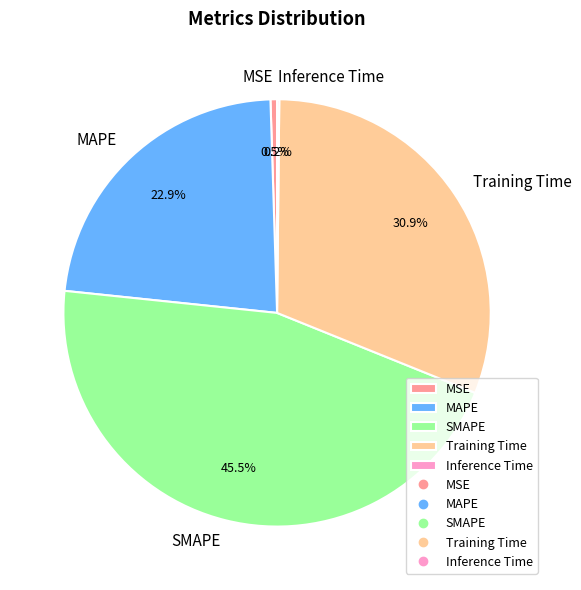

What is the largest slice in the pie chart?

SMAPE